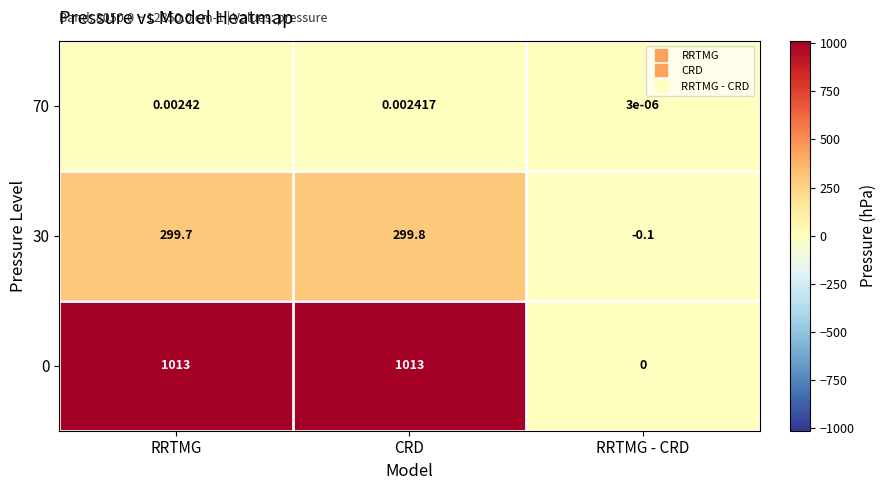

Rank the categories by 30 value from lowest to highest.

RRTMG - CRD, RRTMG, CRD